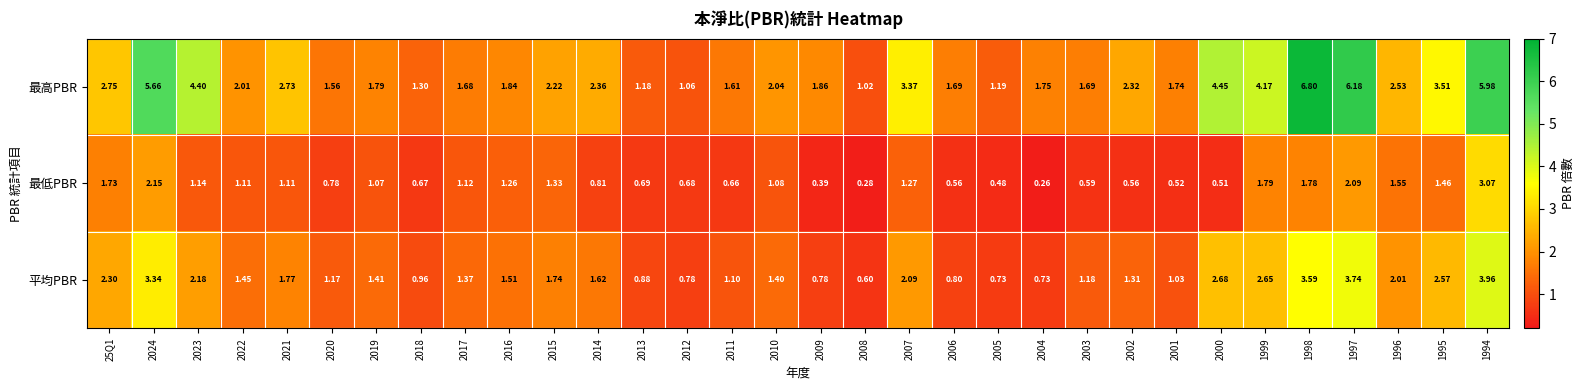

Rank the series at 2012 from lowest to highest value.

最低PBR, 平均PBR, 最高PBR